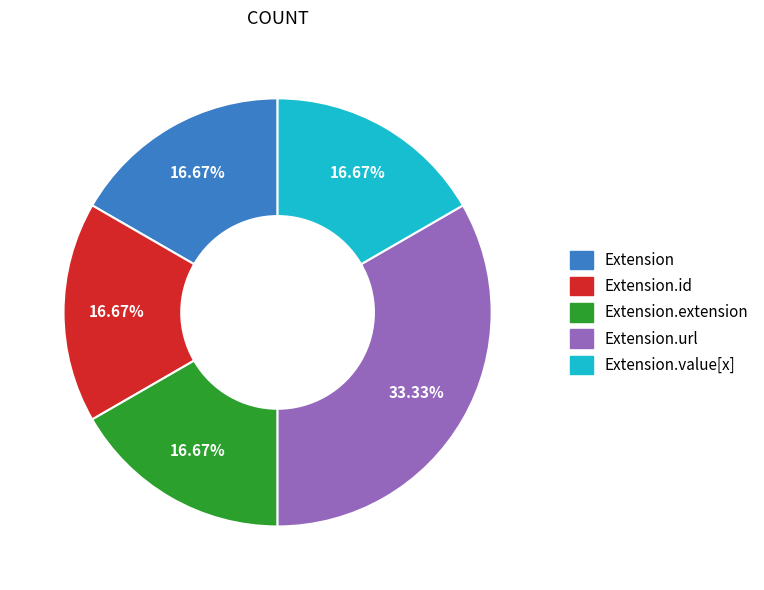

Is there a majority slice in this chart?

No